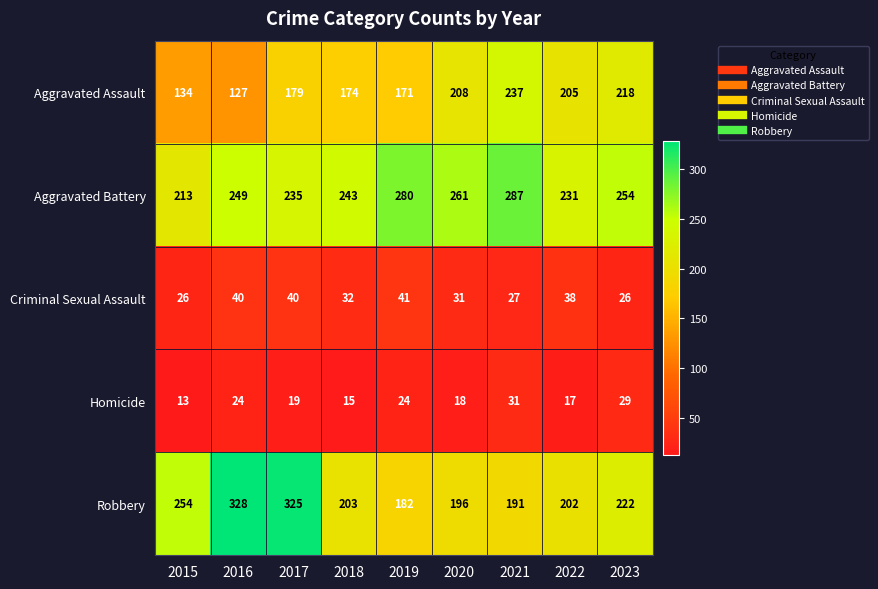

What is the approximate value of Criminal Sexual Assault at 2016, to the nearest 10?

40